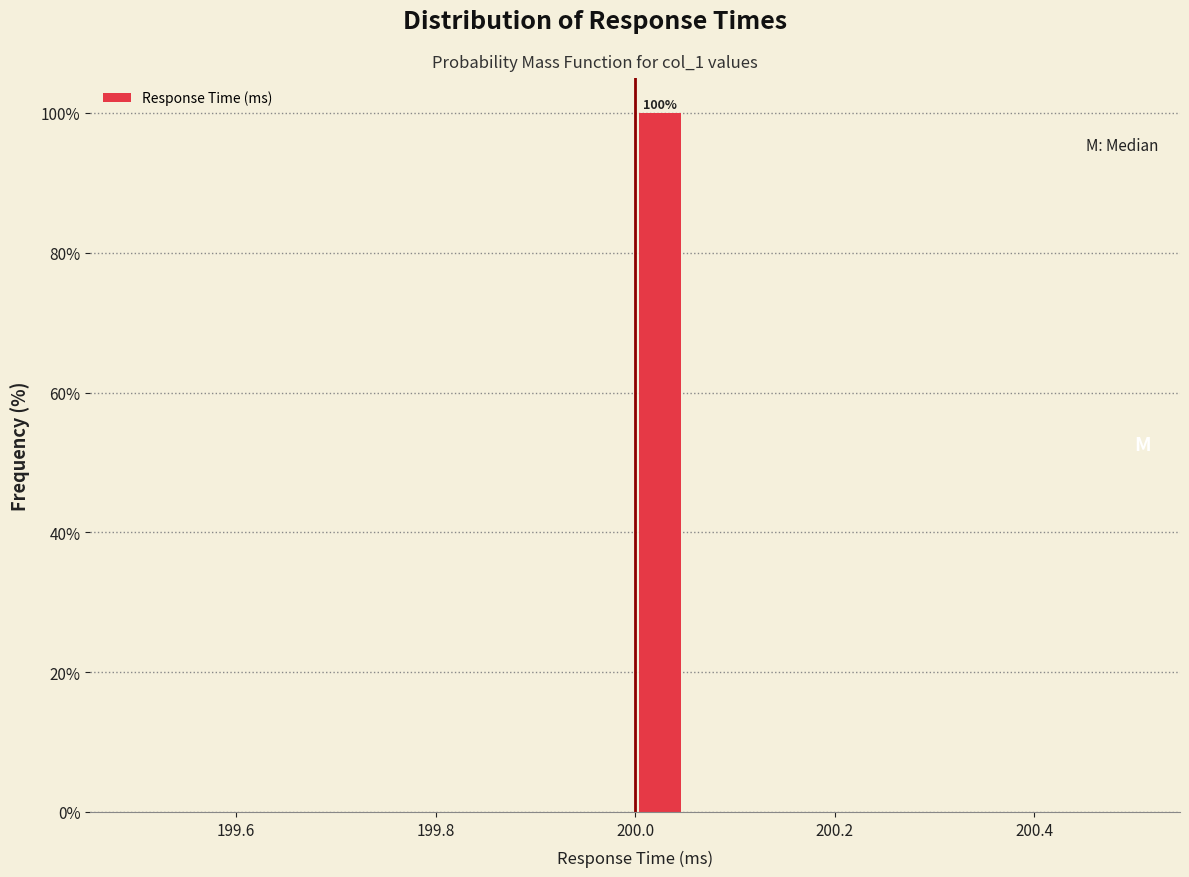

Read against the x-axis, roughly where is the centre of the tallest bar?

200.02